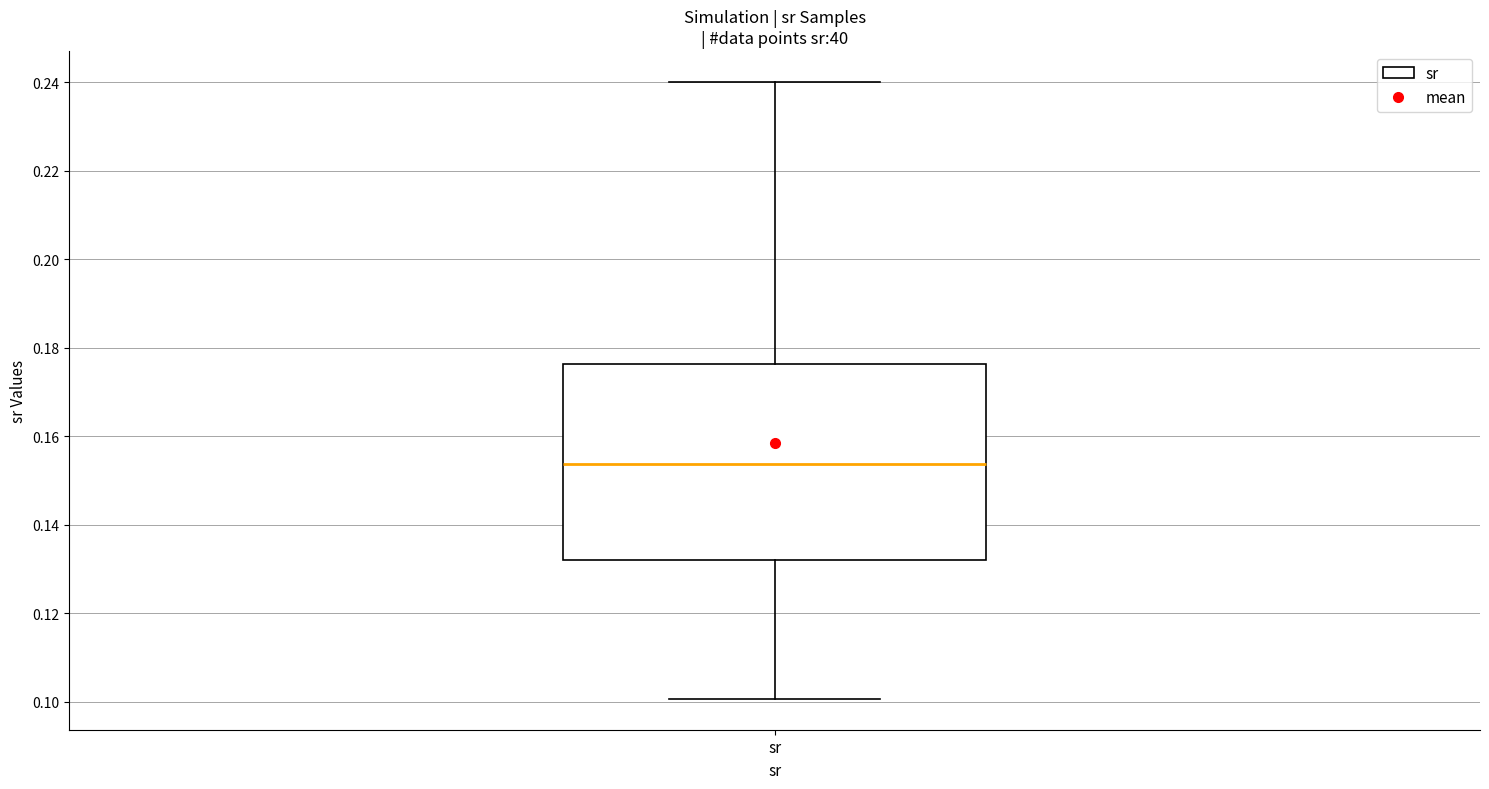

Read this box plot against the y-axis: the position of the median line, the range covered by the box, and the ends of both whiskers. The values are not printed on the chart, so give them approximately, as read against the axis.

median 0.154, box 0.132 to 0.176, whiskers 0.100 to 0.240